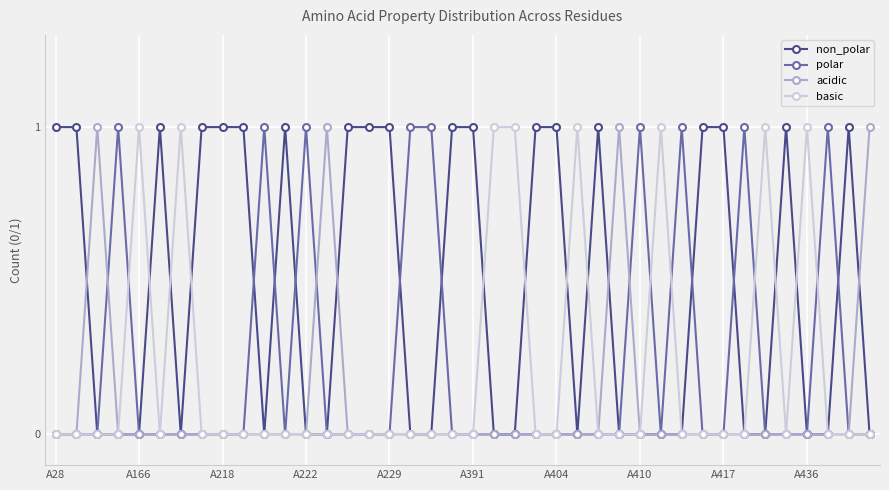

Reading left to right, extract all data points from this chart.

non_polar: 1	1	0	0	0	1	0	1	1	1	0	1	0	0	1	1	1	0	0	1	1	0	0	1	1	0	1	0	0	0	0	1	1	0	0	1	0	0	1	0
polar: 0	0	0	1	0	0	0	0	0	0	1	0	1	0	0	0	0	1	1	0	0	0	0	0	0	0	0	0	1	0	1	0	0	1	0	0	0	1	0	0
acidic: 0	0	1	0	0	0	0	0	0	0	0	0	0	1	0	0	0	0	0	0	0	0	0	0	0	0	0	1	0	0	0	0	0	0	0	0	0	0	0	1
basic: 0	0	0	0	1	0	1	0	0	0	0	0	0	0	0	0	0	0	0	0	0	1	1	0	0	1	0	0	0	1	0	0	0	0	1	0	1	0	0	0